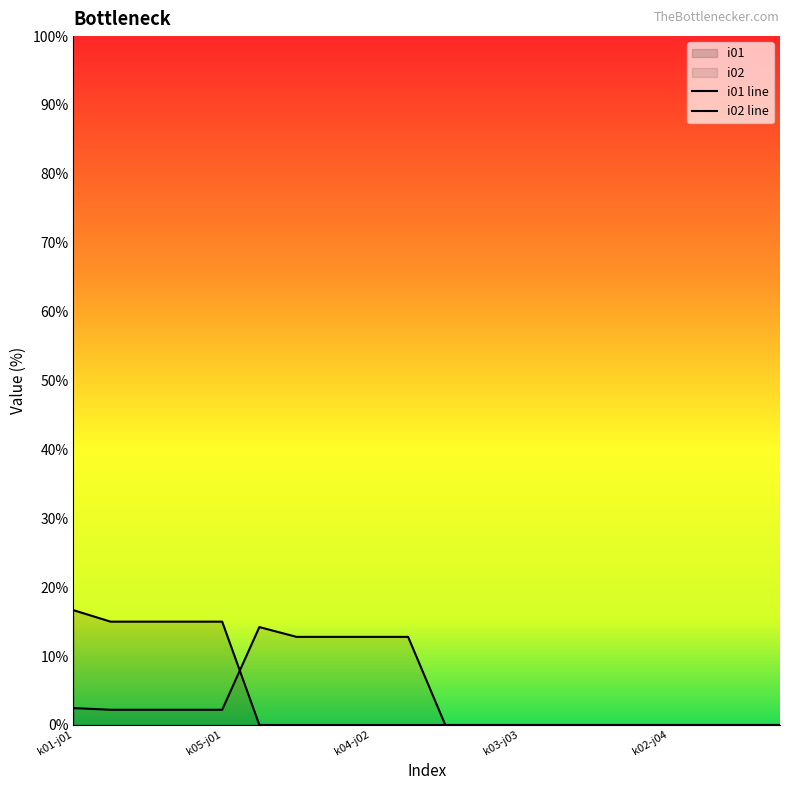

Reading left to right, list all the values displayed in this chart.

i01 line: 16.7	15.0	15.0	15.0	15.0	0.0	0.0	0.0	0.0	0.0	0.0	0.0	0.0	0.0	0.0	0.0	0.0	0.0	0.0	0.0
i02 line: 2.5	2.2	2.2	2.2	2.2	14.2	12.8	12.8	12.8	12.8	0.0	0.0	0.0	0.0	0.0	0.0	0.0	0.0	0.0	0.0